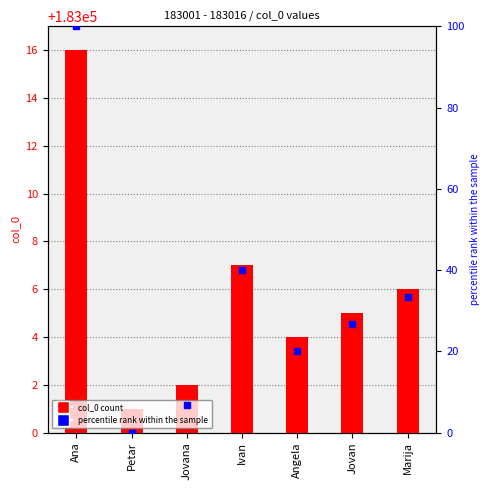

Which series has the widest spread of Y values?

percentile rank within the sample